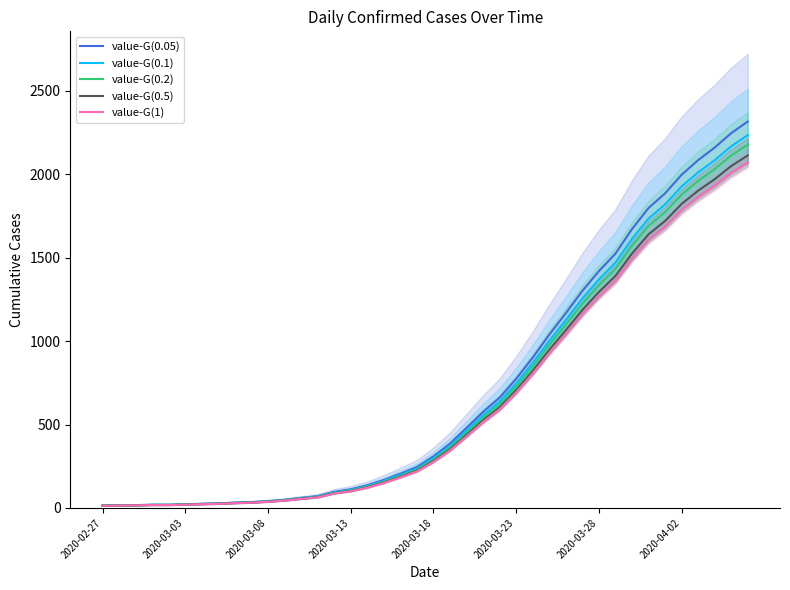

Rank the series by their average value, from highest to lowest.

value-G(0.05), value-G(0.1), value-G(0.2), value-G(0.5), value-G(1)